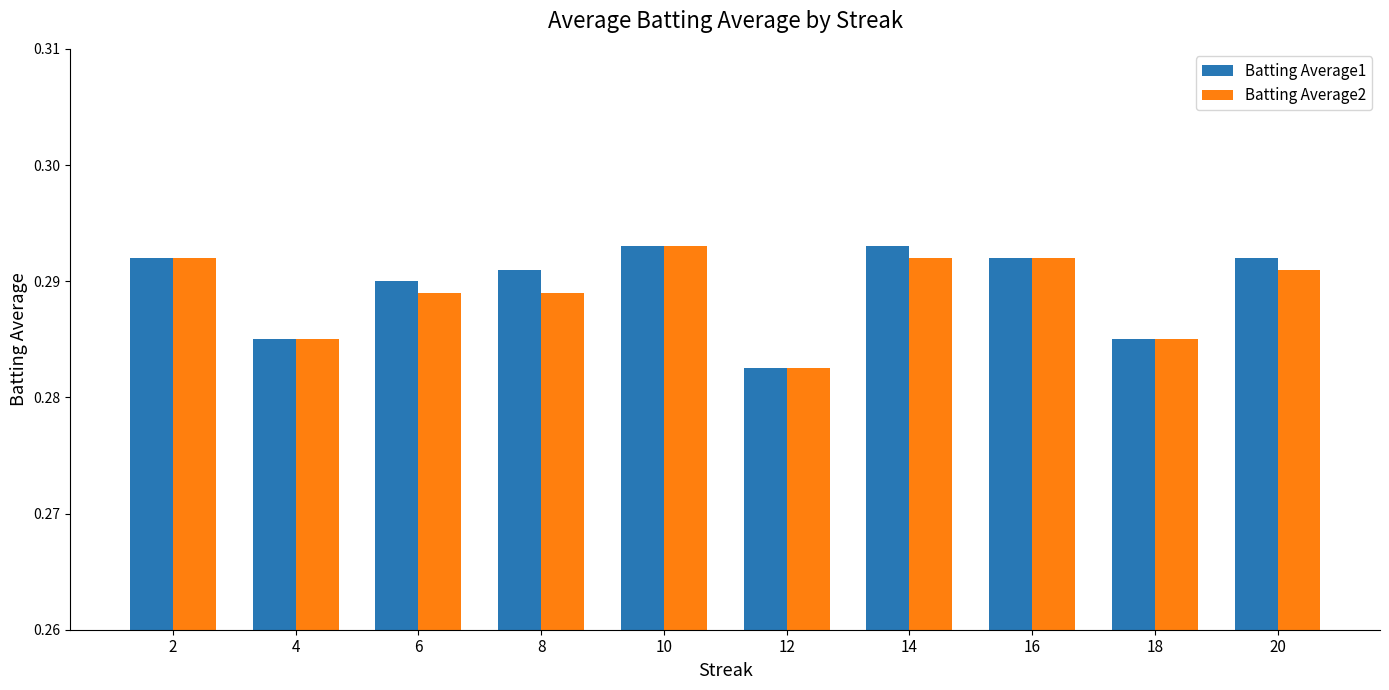

Which category has the lowest value in the Batting Average1 series?

12